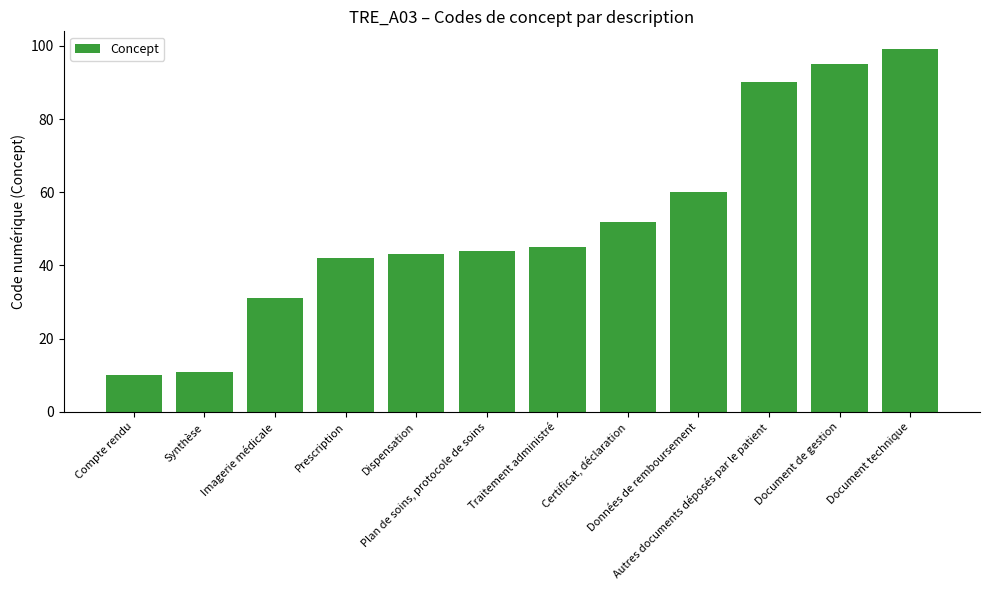

At which label is the value closest to 54?

Certificat, déclaration